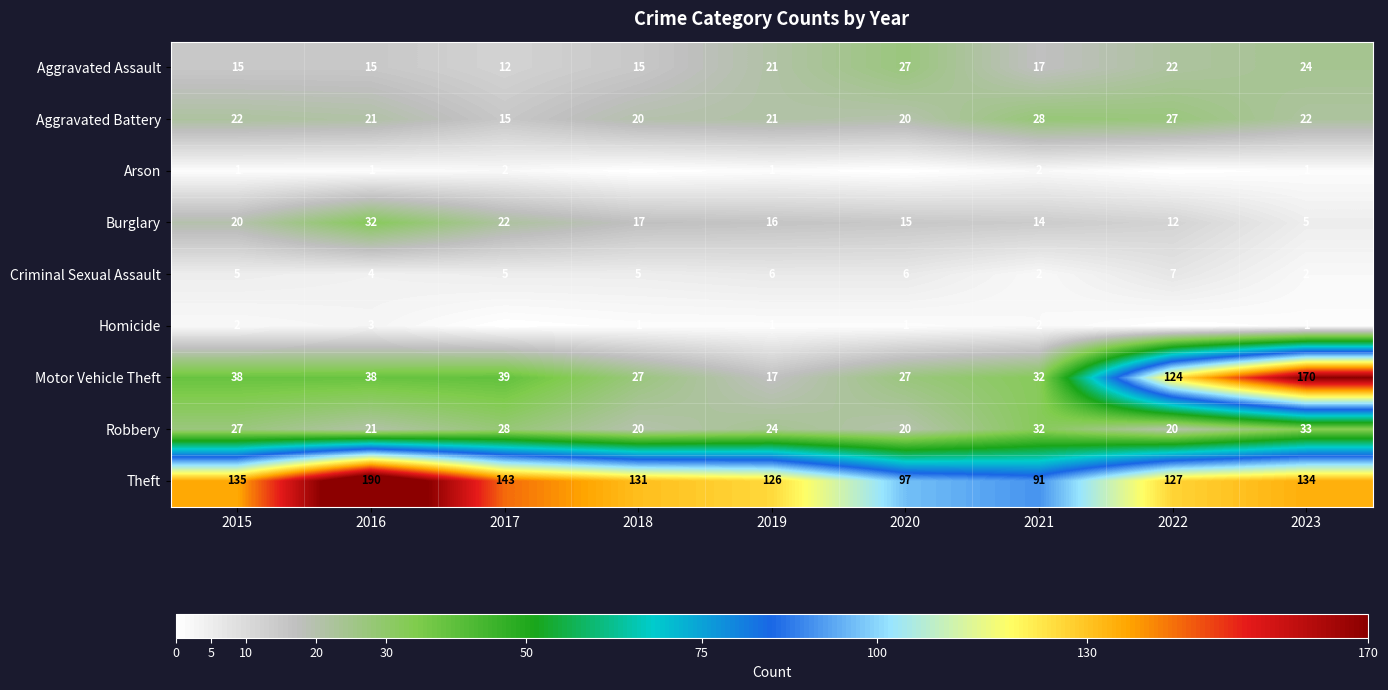

Between 2022 and 2023, which is larger?

2023